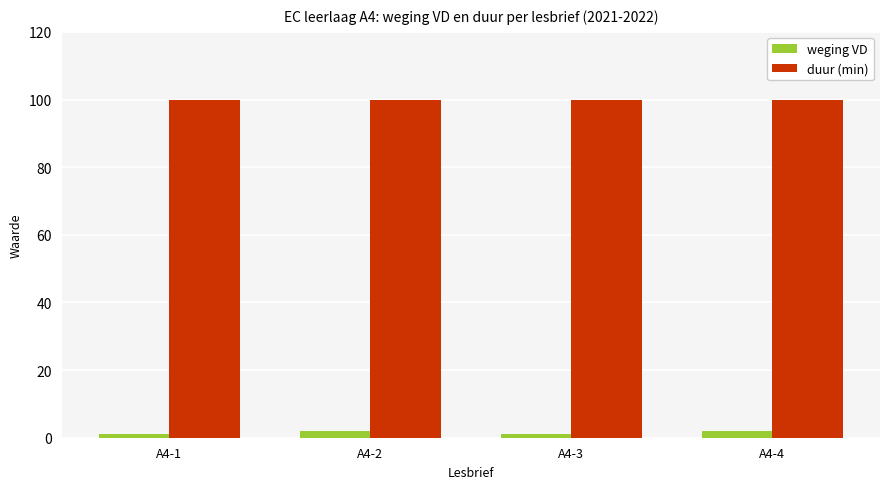

Is it true that weging VD equals 1 at A4-3?

True